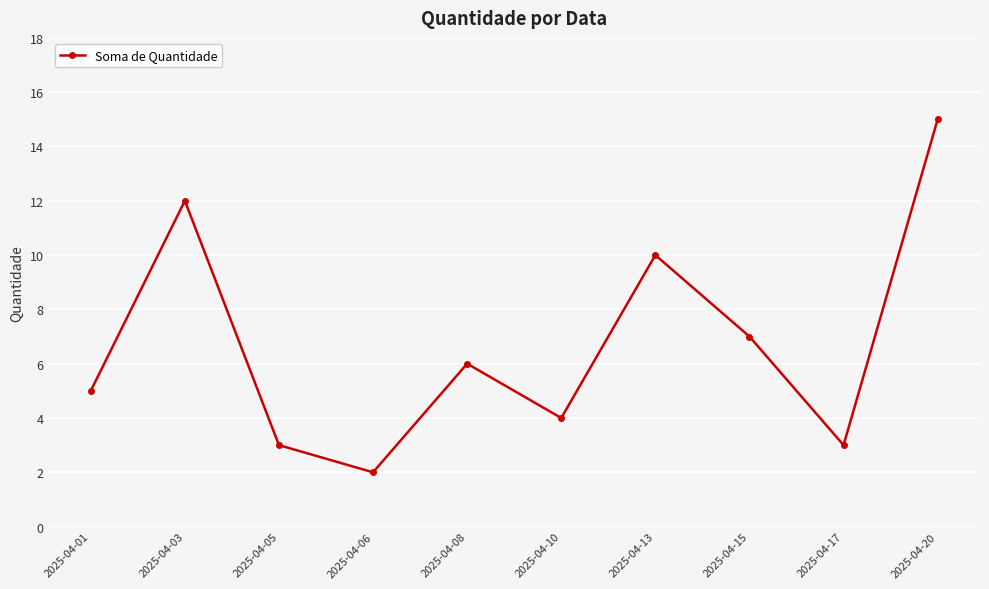

How many values are below 6?

5